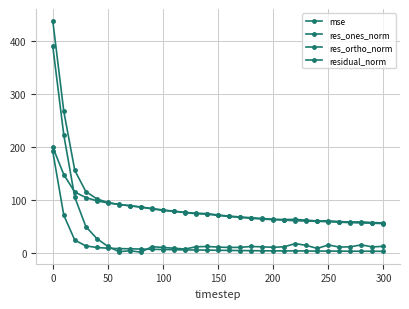

True or false: res_ortho_norm and residual_norm intersect in this chart.

False